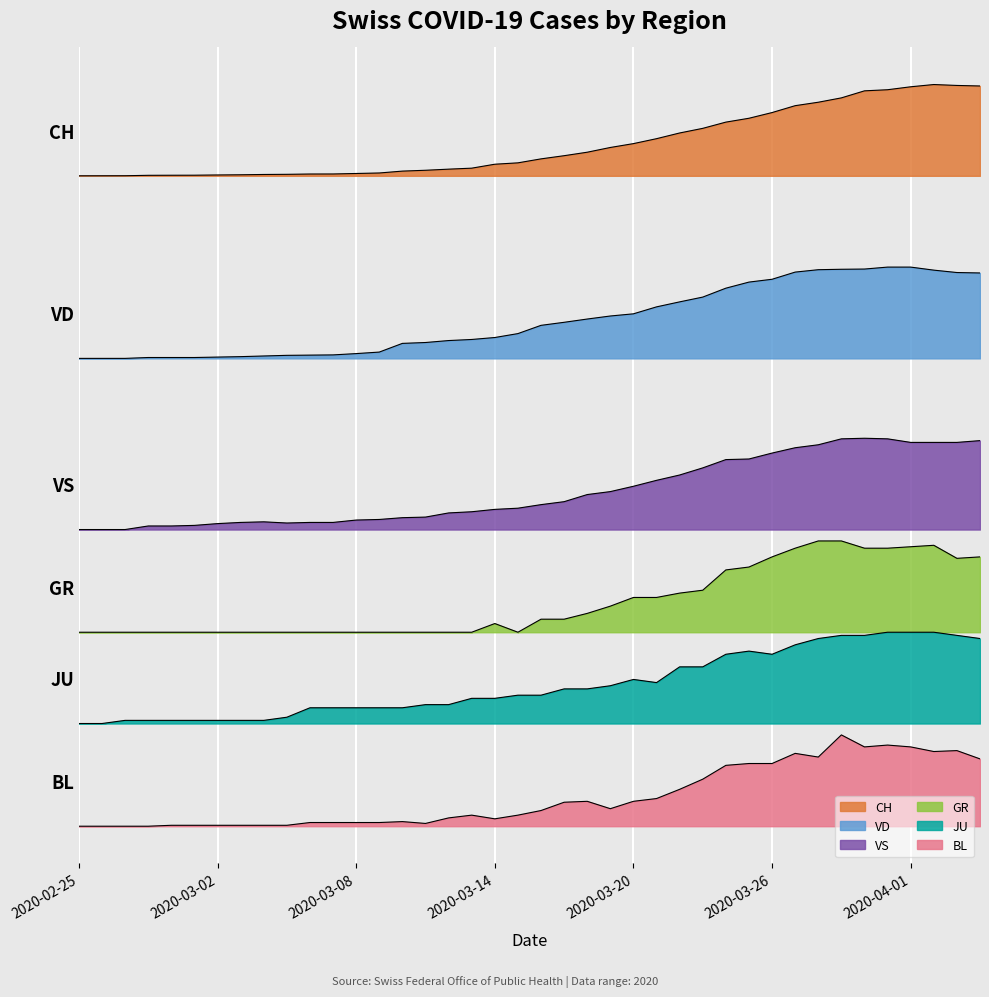

True or false: VD and CH cross at least once.

False